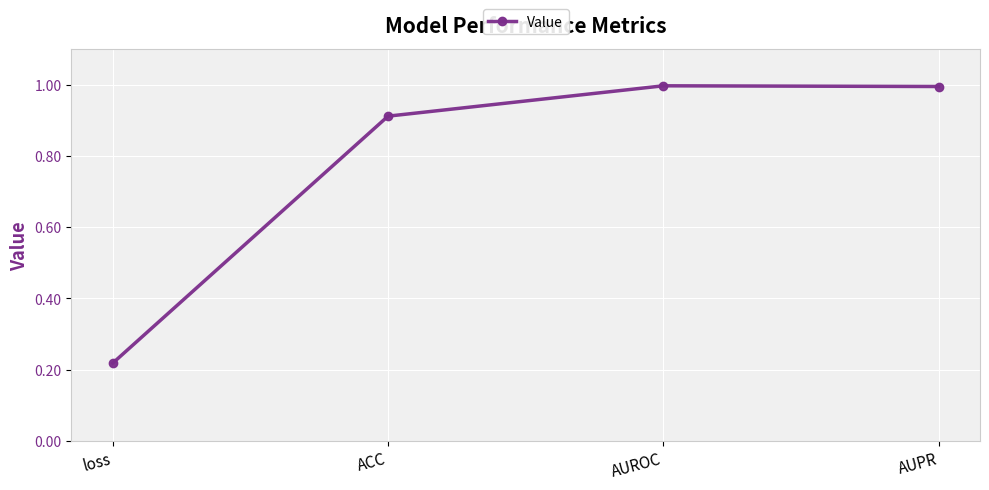

True or false: the data has more than 2 interior local peaks.

False